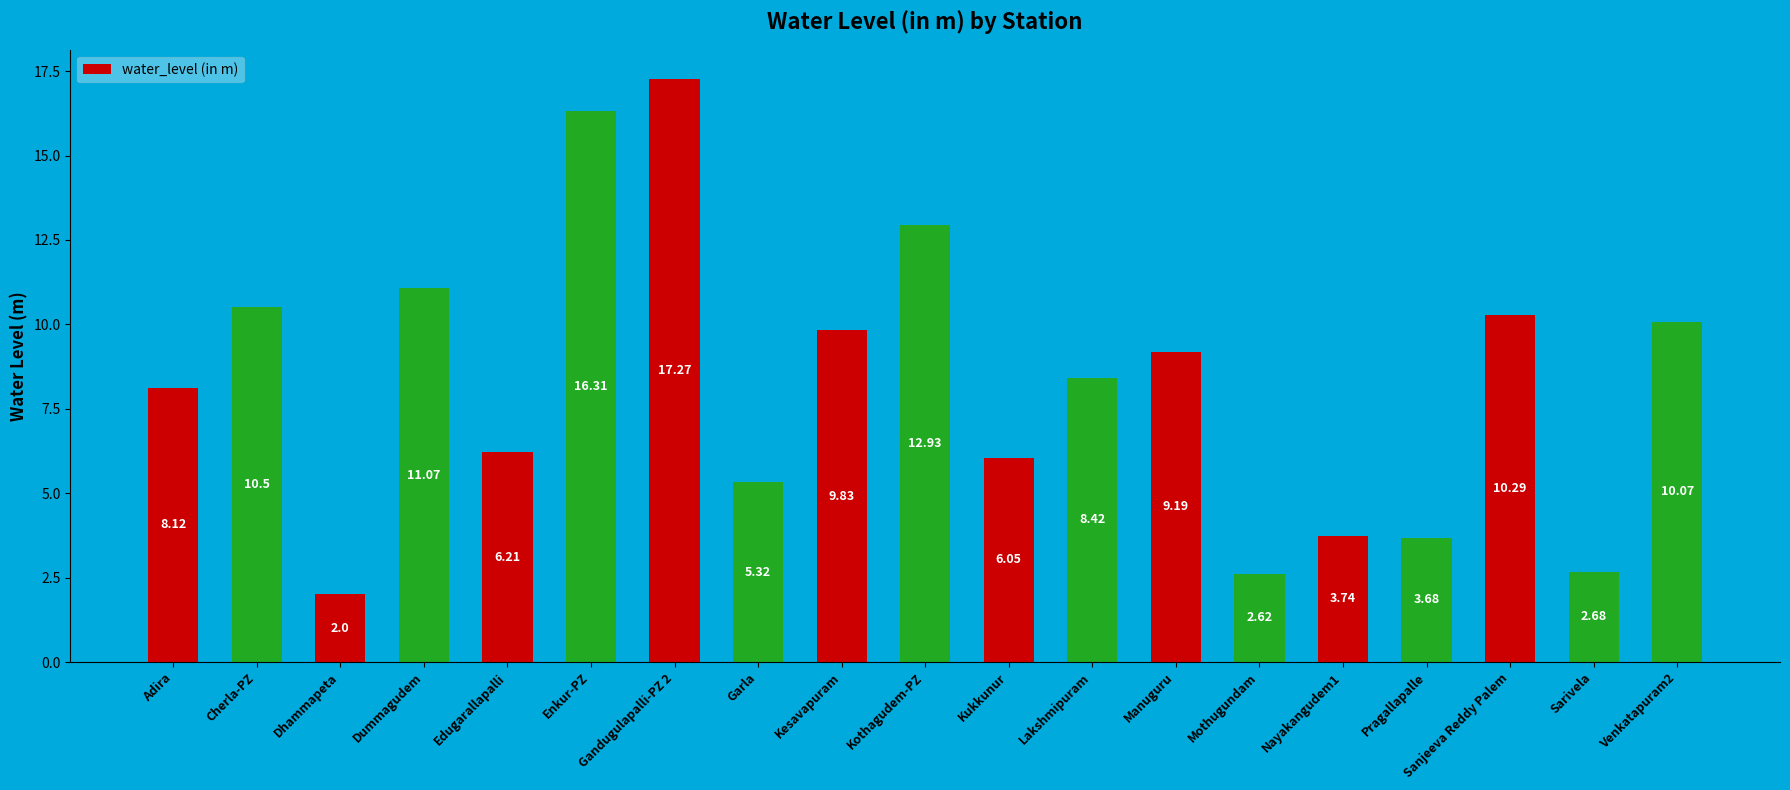

List the labels in order of value, smallest first.

Dhammapeta, Mothugundam, Sarivela, Pragallapalle, Nayakangudem1, Garla, Kukkunur, Edugarallapalli, Adira, Lakshmipuram, Manuguru, Kesavapuram, Venkatapuram2, Sanjeeva Reddy Palem, Cherla-PZ, Dummagudem, Kothagudem-PZ, Enkur-PZ, Gandugulapalli-PZ 2